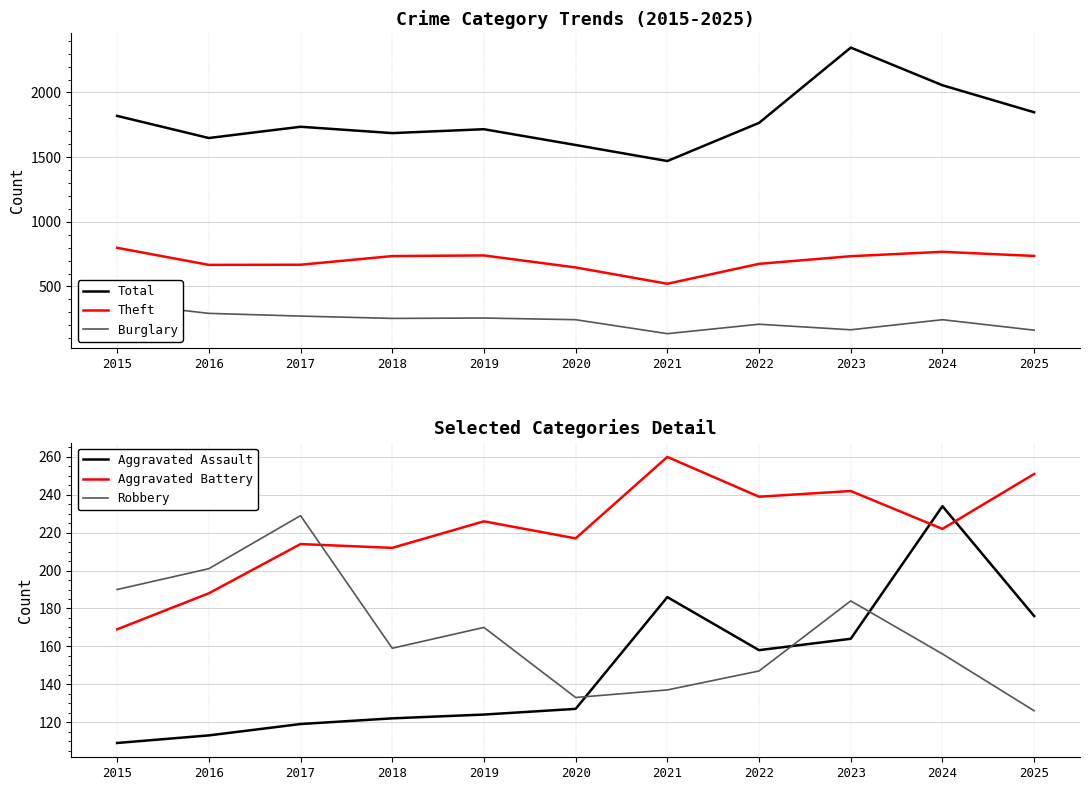

How many values in the Aggravated Assault series are below 127?

5